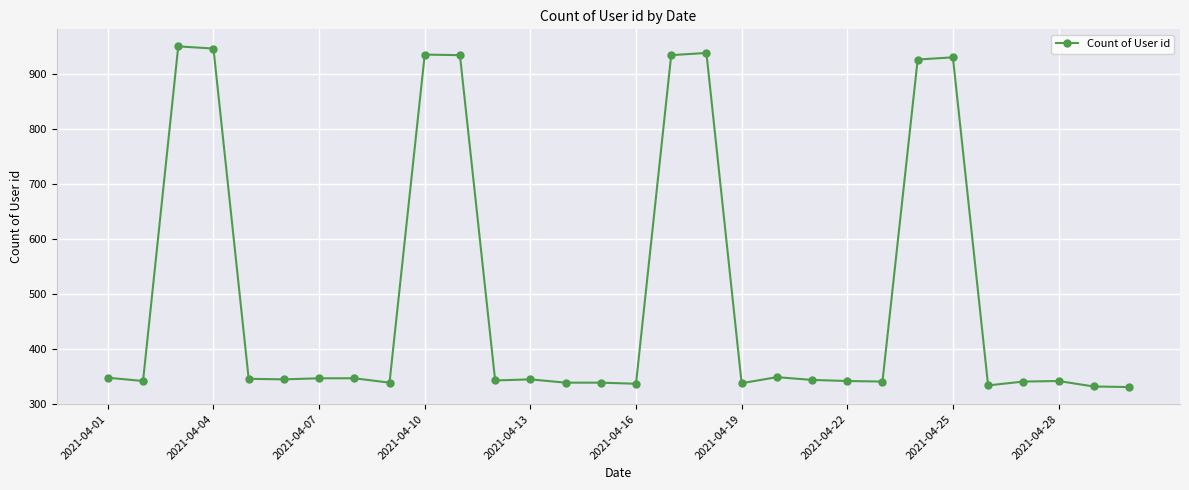

What is the minimum value shown in the chart?

330